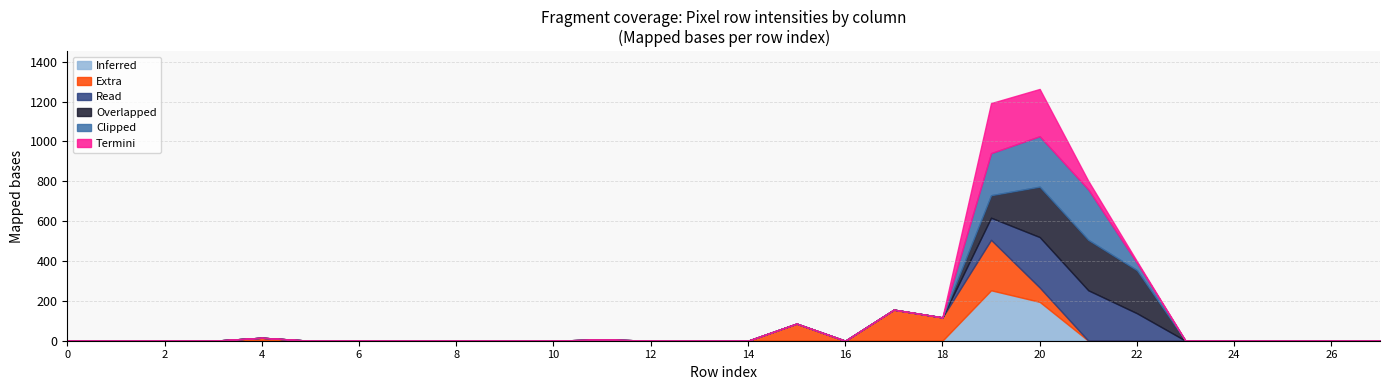

True or false: col_18 has more than 2 points higher than both neighbors.

False